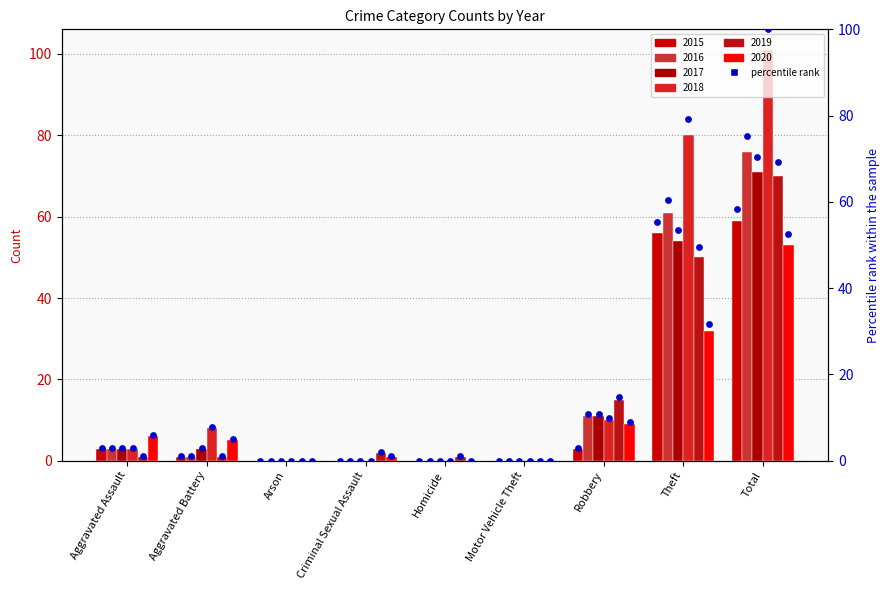

Which has a higher value, Theft or Homicide?

Theft